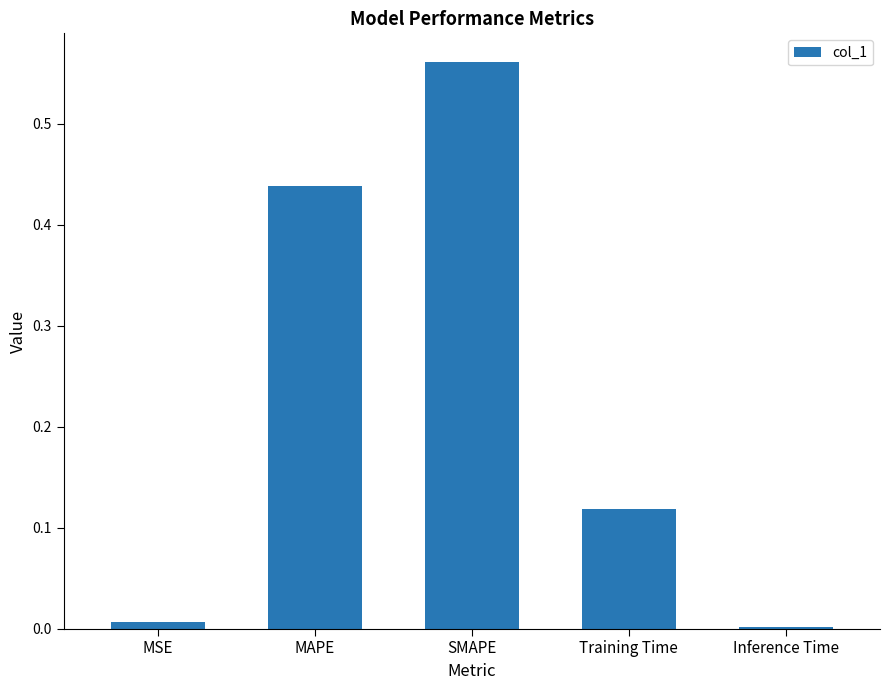

The chart shows a value of 0.0 at MSE. True or false?

True